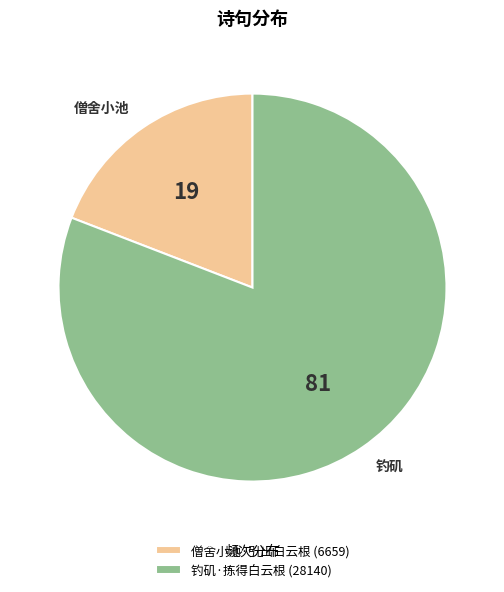

Is it true that 僧舍小池·引出白云根 is 11% of the pie?

False